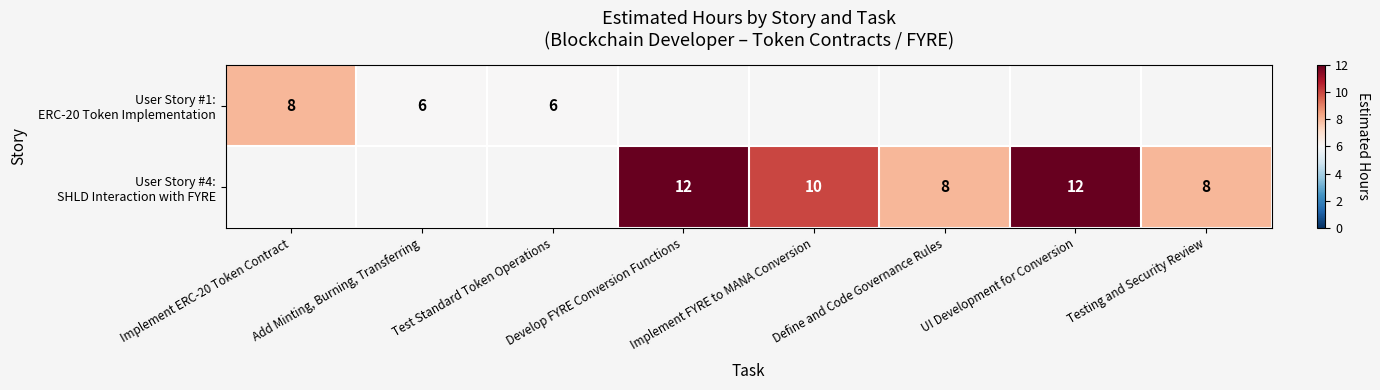

The value of User Story #4: SHLD Interaction with FYRE at UI Development for Conversion is 16.7. True or false?

False